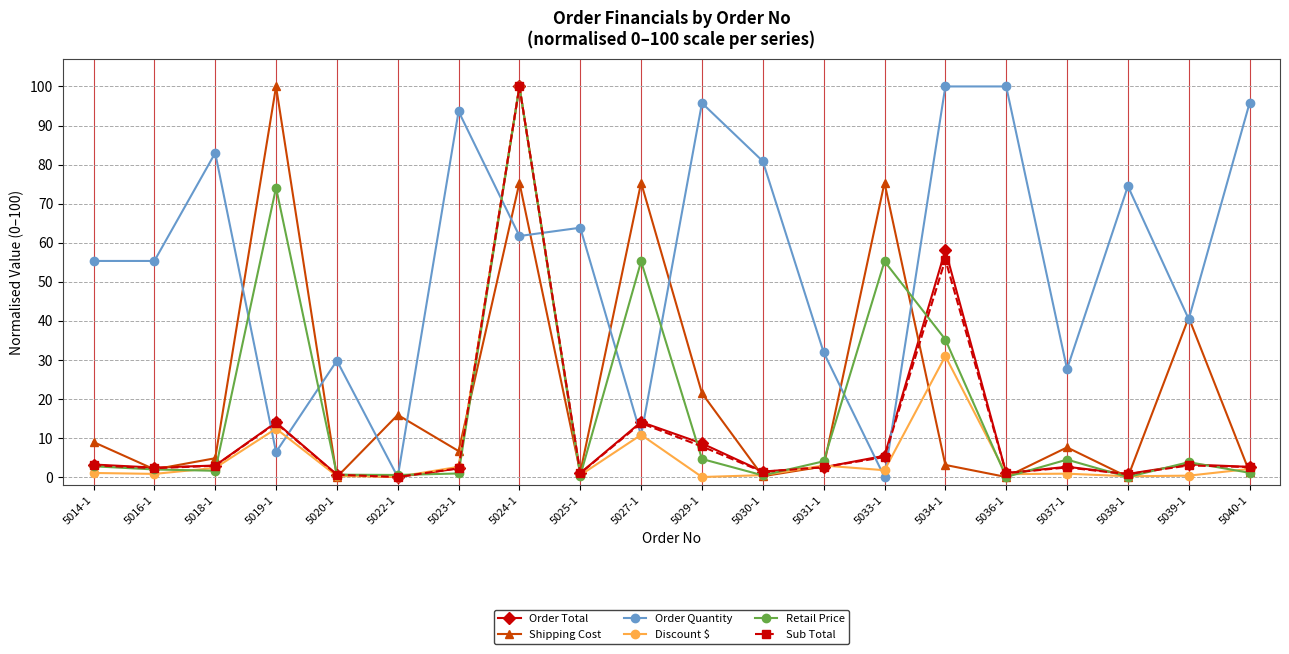

What is the label of the 9th point from the right?

5030-1